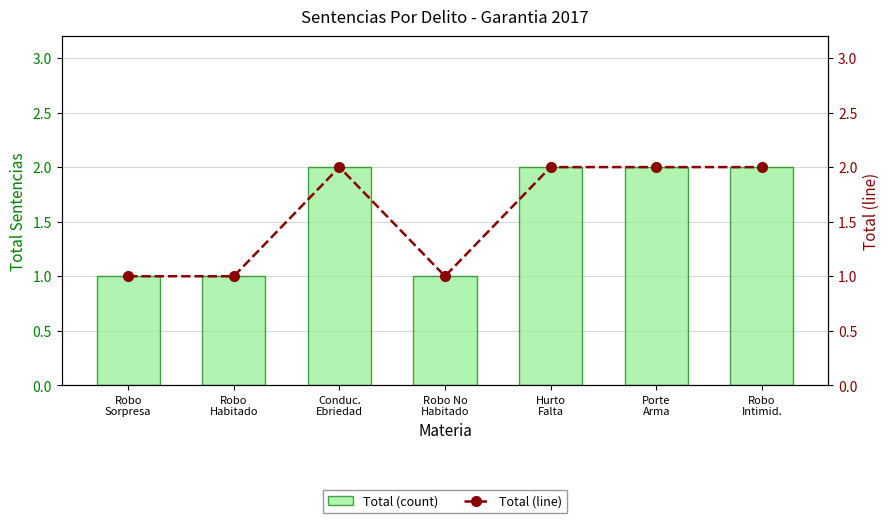

Rank the categories by Total (count) value from lowest to highest.

Robo
Sorpresa, Robo
Habitado, Robo No
Habitado, Conduc.
Ebriedad, Hurto
Falta, Porte
Arma, Robo
Intimid.